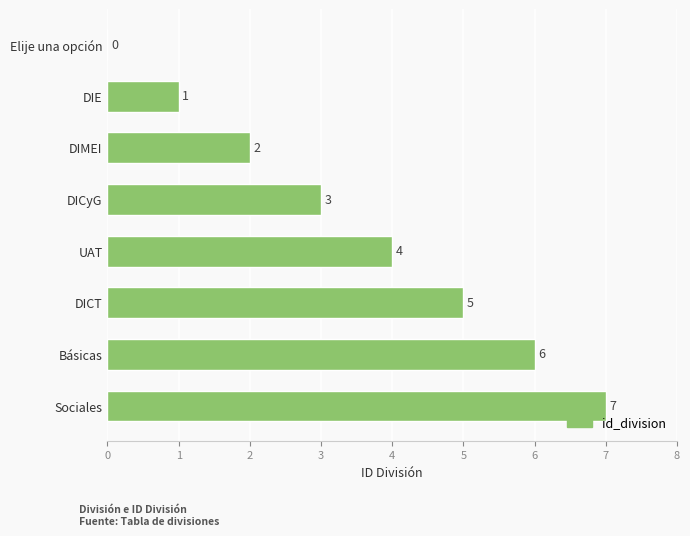

What is the sum of the values at DICT and Sociales?

12